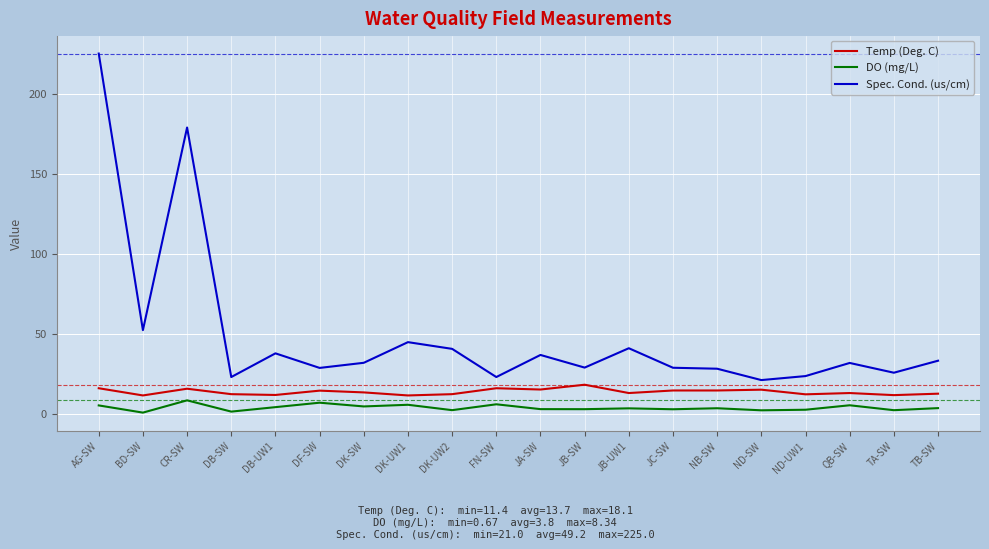

What is the sum of all Temp (Deg. C) values?

273.2